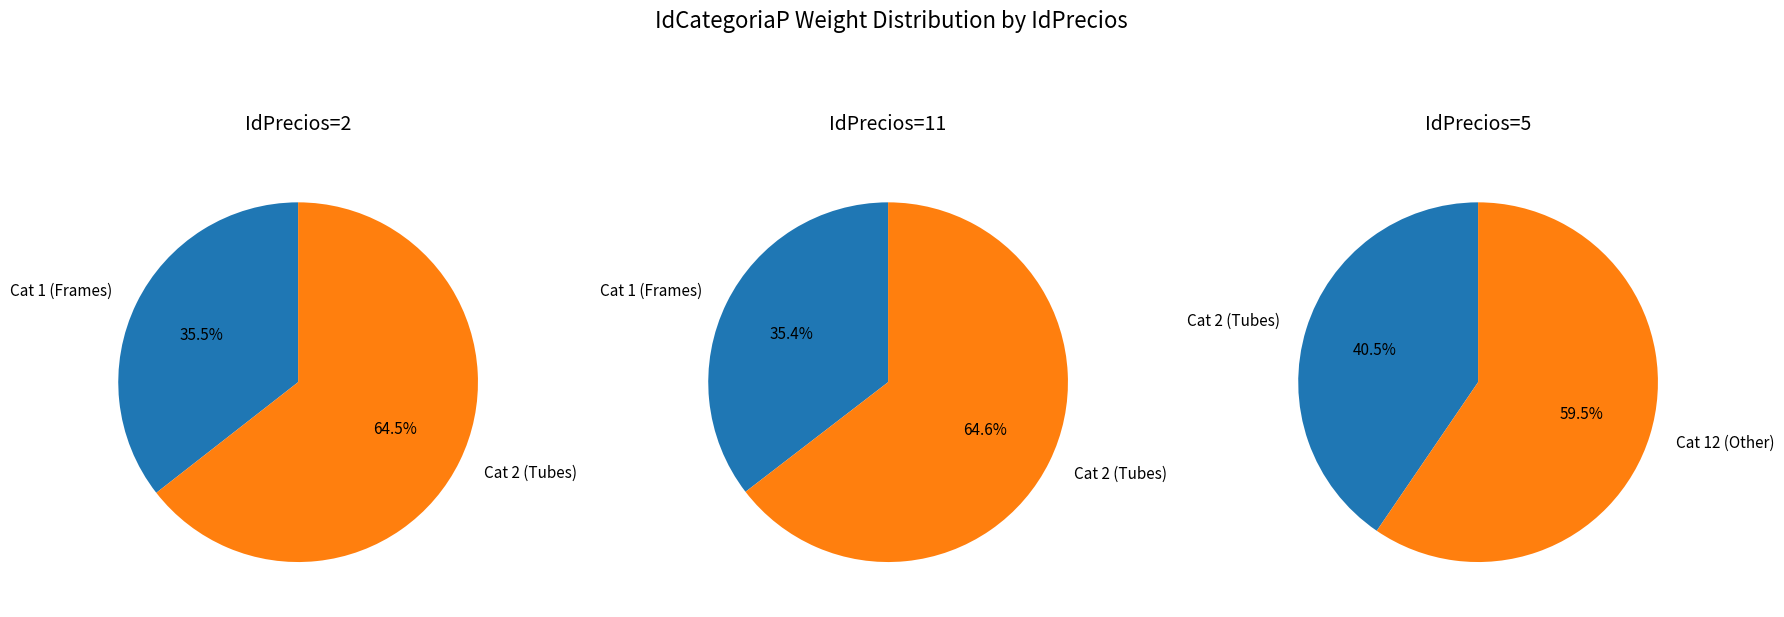

True or false: 4 accounts for 1% of the total.

False